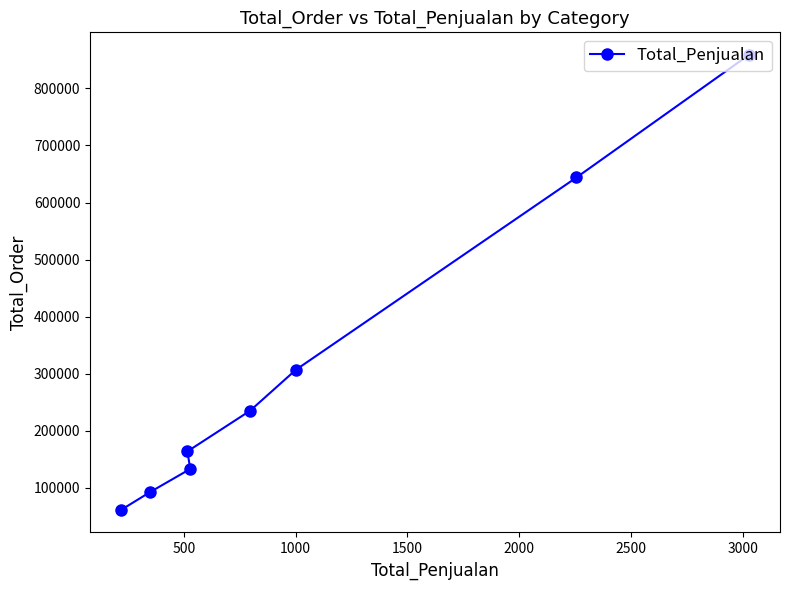

What is the difference between the maximum and minimum values?

797195